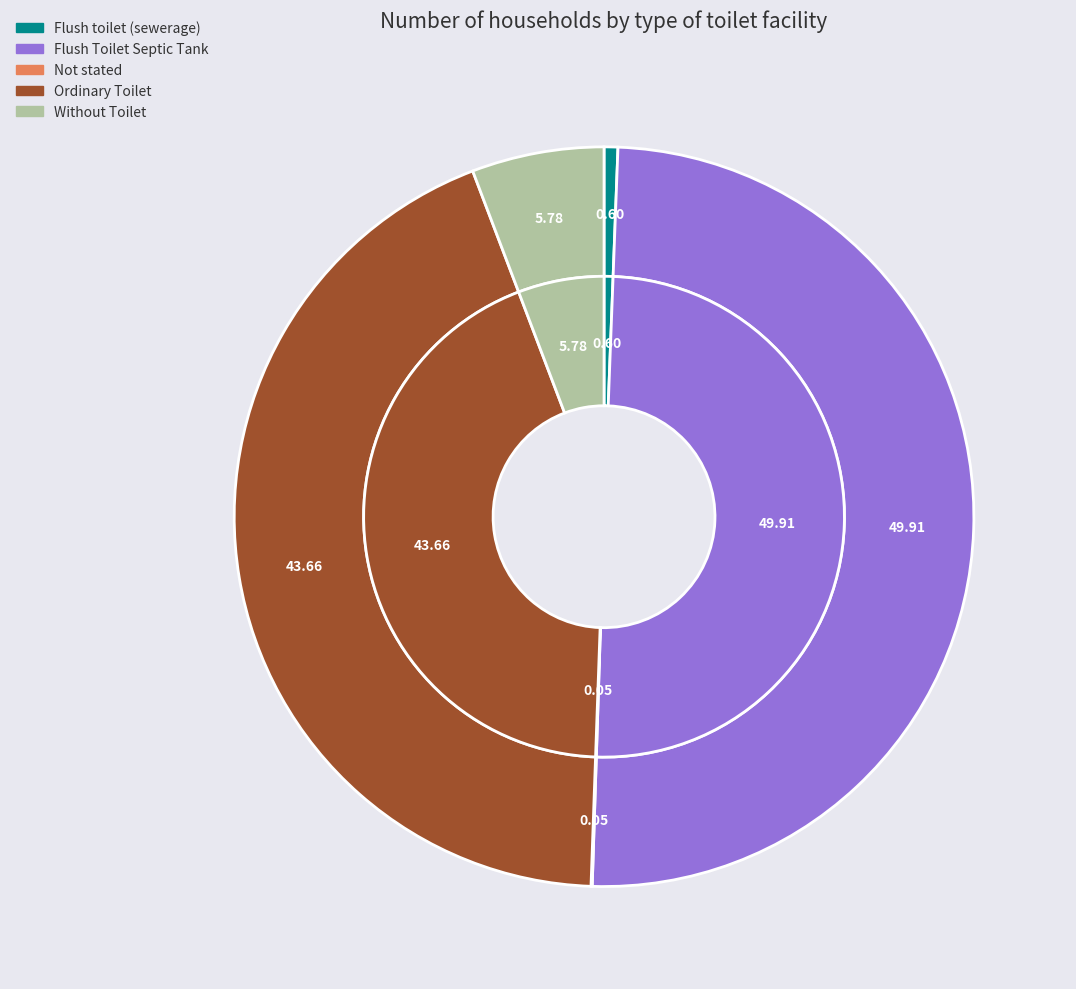

Do Flush toilet (sewerage) and Flush Toilet Septic Tank together represent more than half of the pie?

Yes